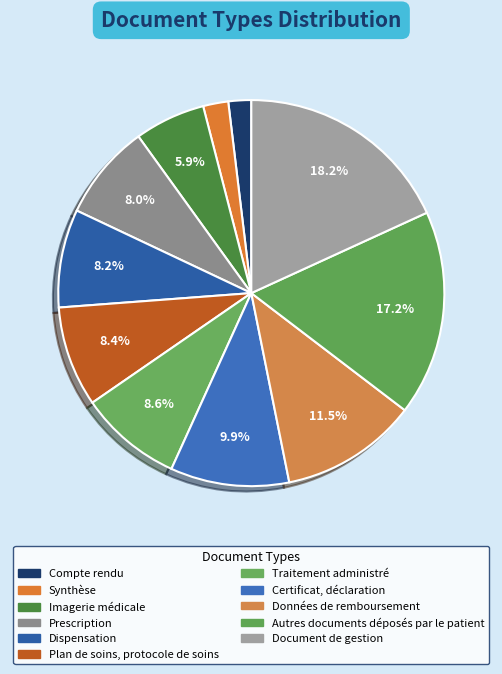

Count the number of slices in the pie.

11